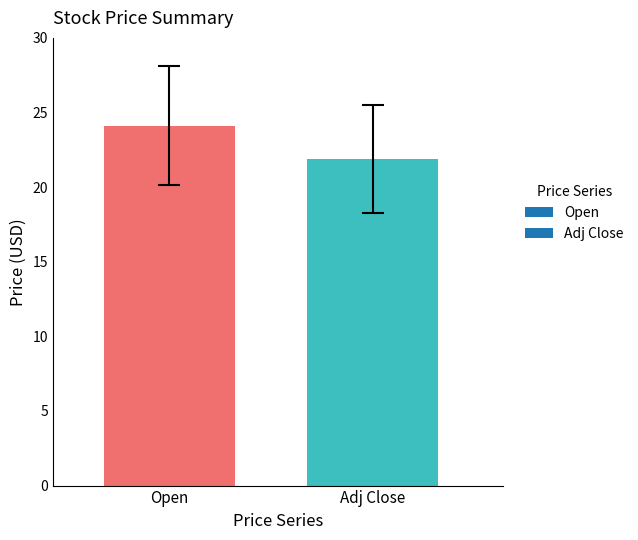

Approximately how many times larger is the value at Open compared to Adj Close?

1.1